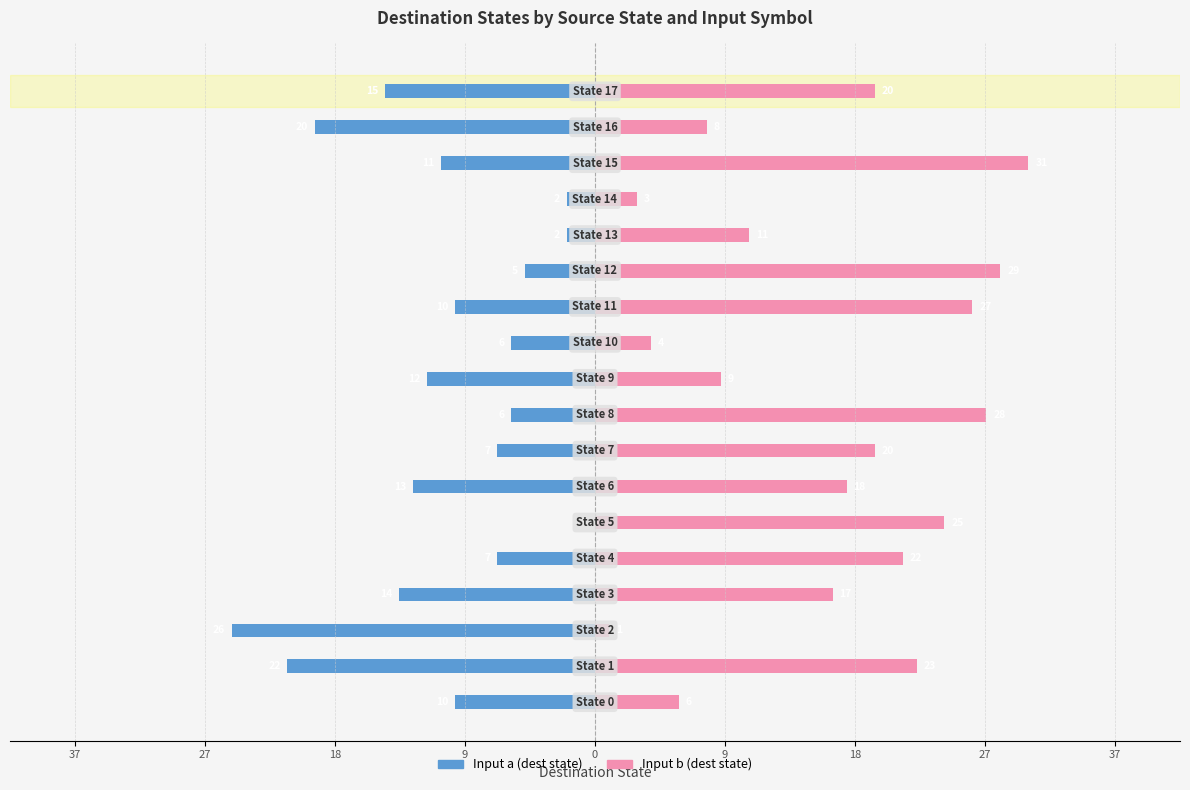

What is the average value of the Input a (dest state) series?

-10